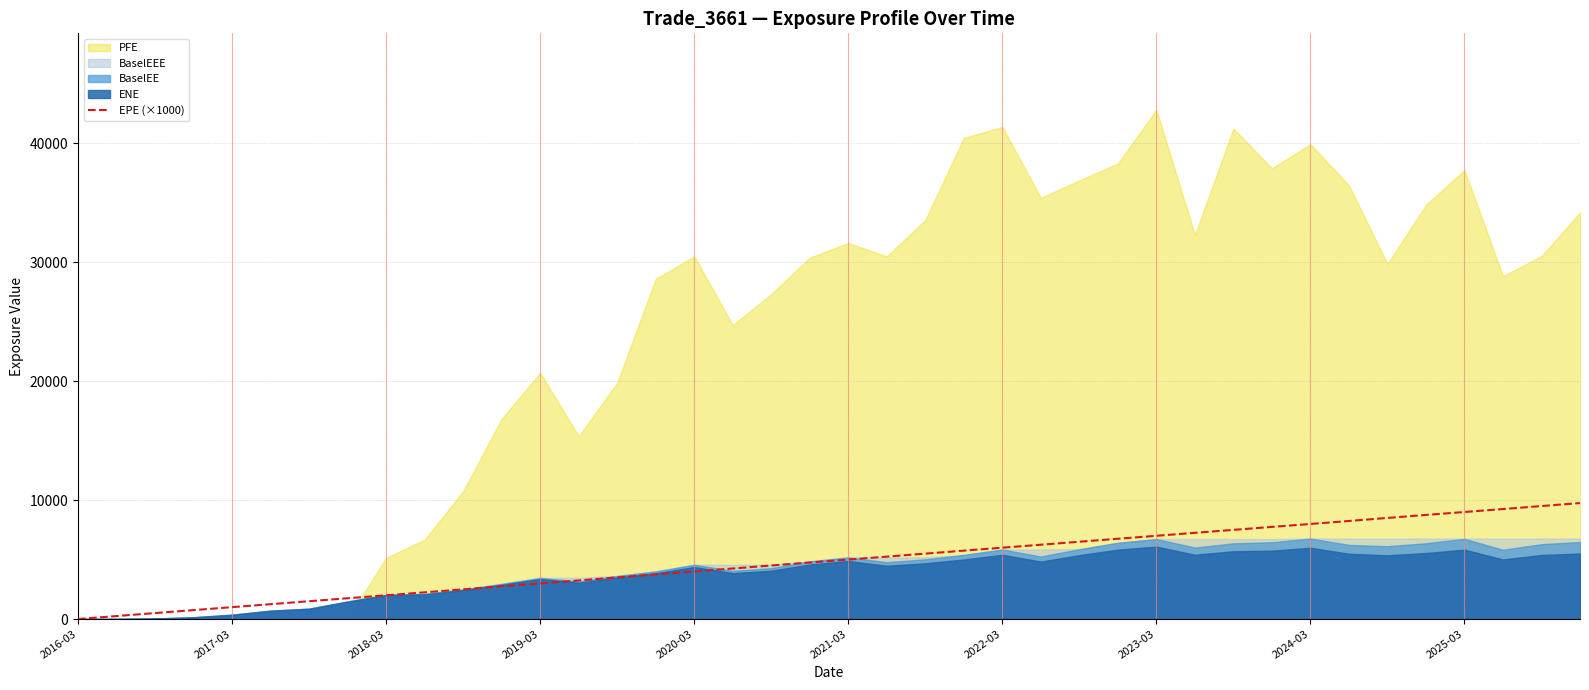

What is the maximum value for EPE (×1000)?

9751.4